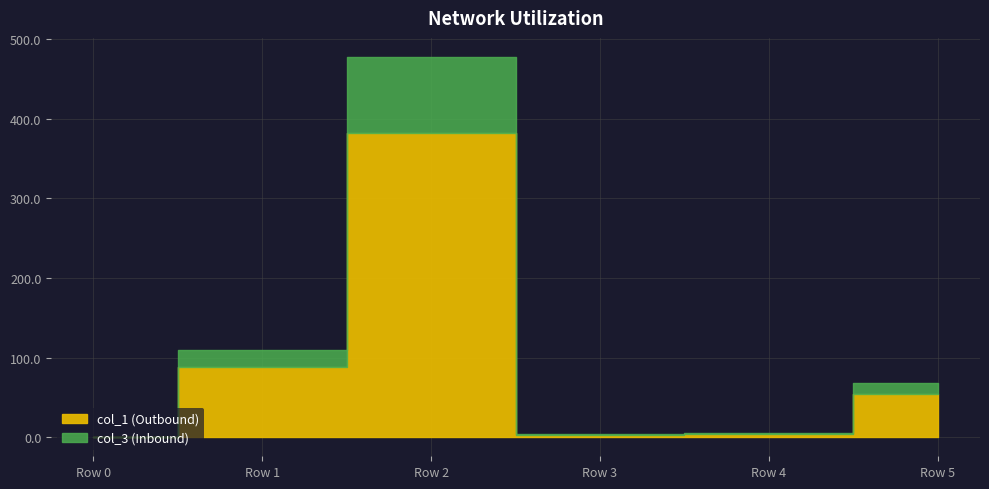

Between Row 5 and Row 1, which is larger?

Row 1